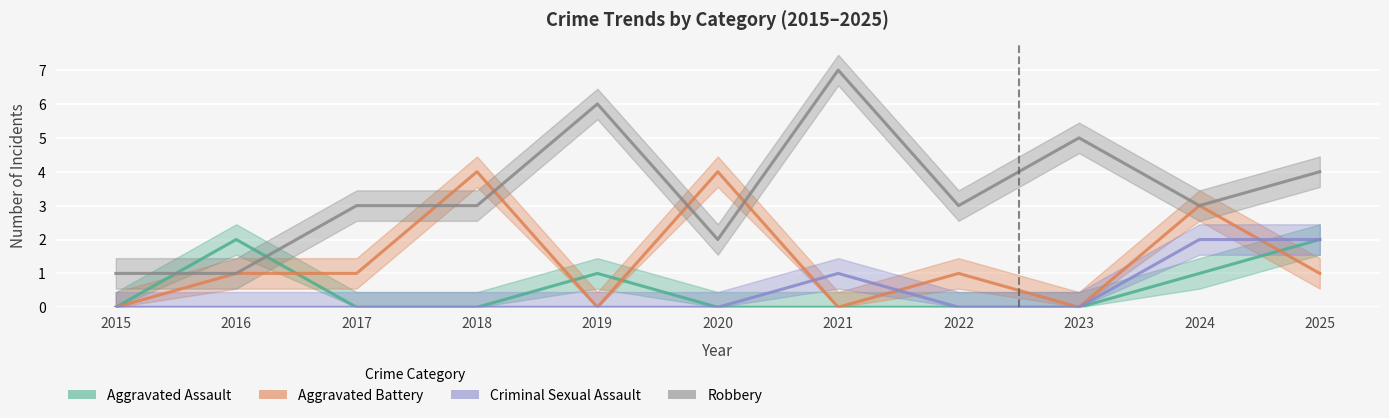

What is the sum of the Aggravated Battery values at 2025 and 2020?

5